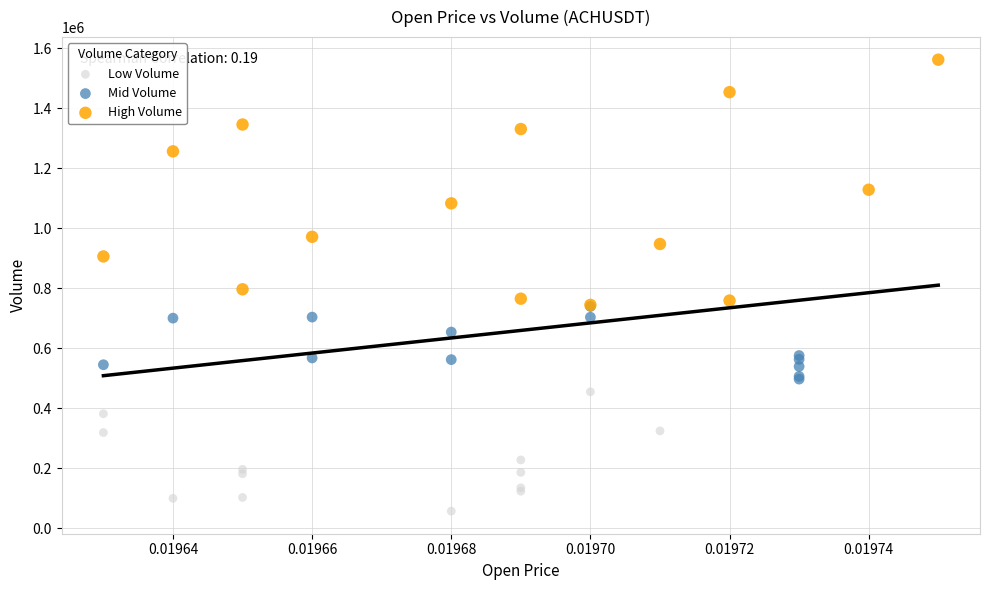

Which series reaches the minimum Y coordinate?

Low Volume